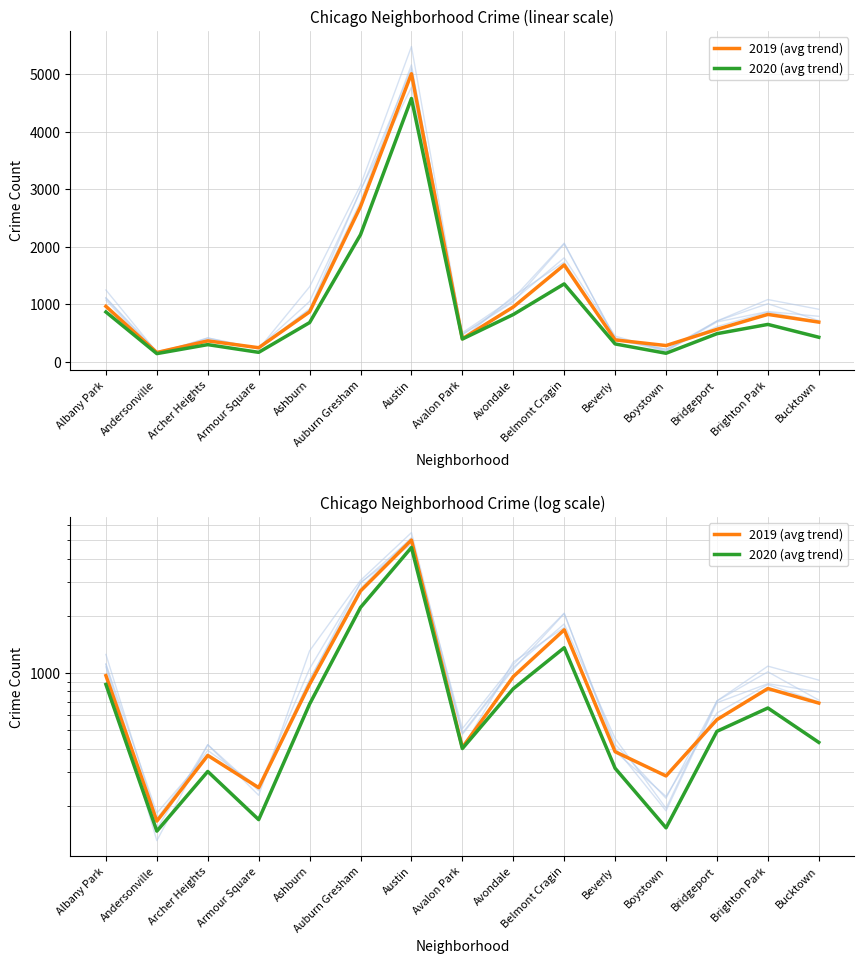

At which category does the chart reach its peak across all series?

Austin